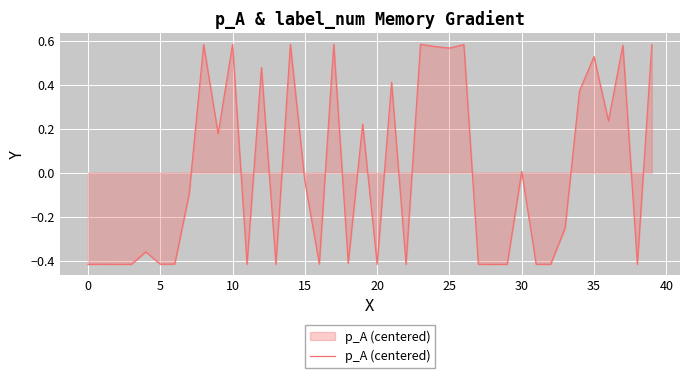

What is the difference between the maximum and minimum values?

1.0